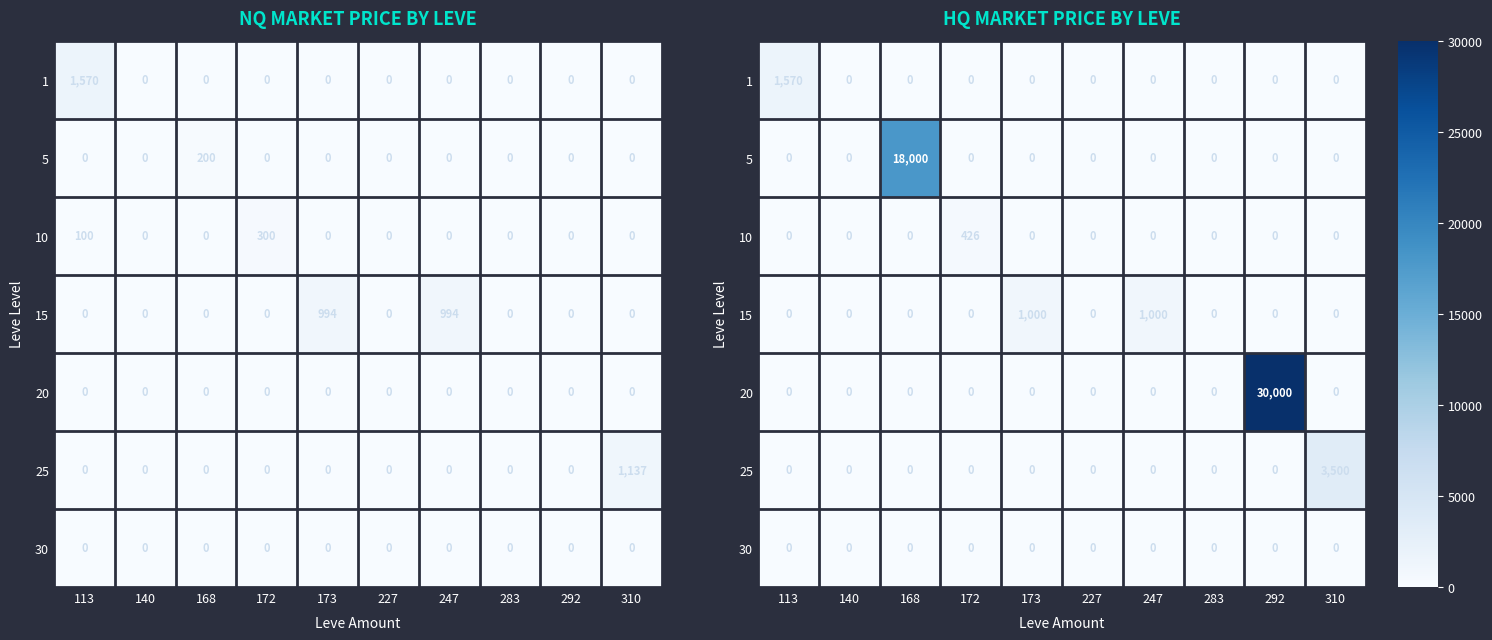

True or false: 1 has a value of 2683 at 113.

False